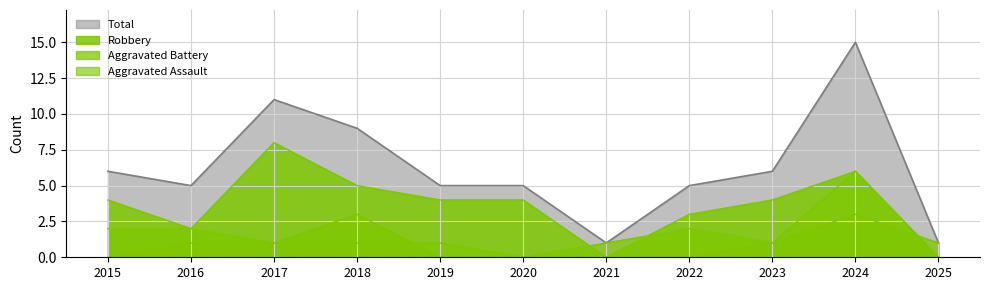

Which has a higher value, 2022 or 2019?

2019